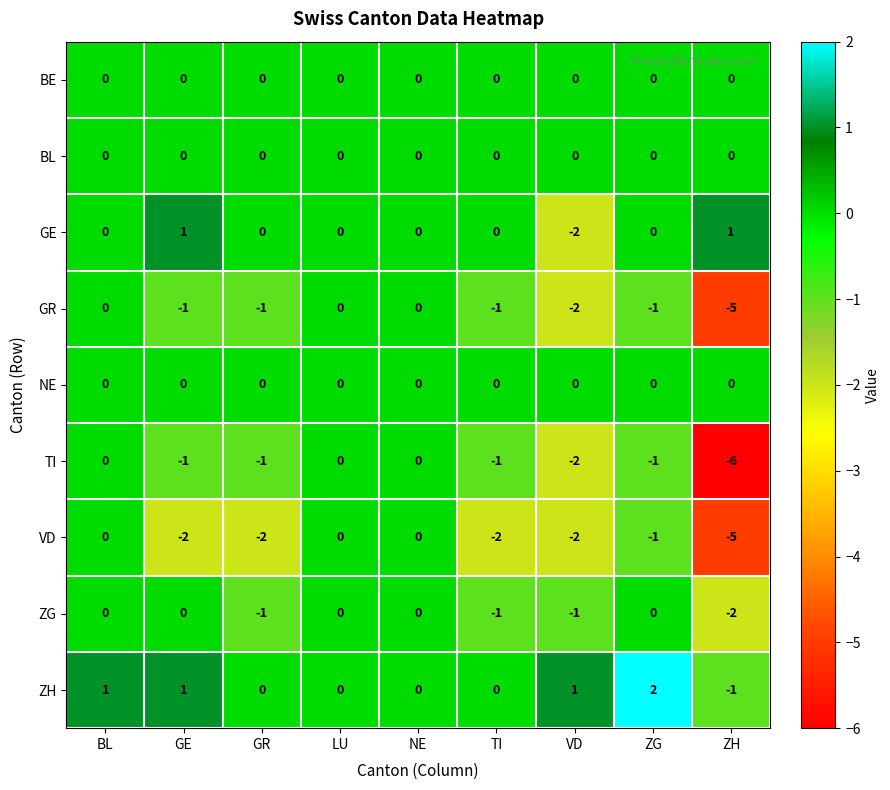

What is the maximum value shown in the chart?

2